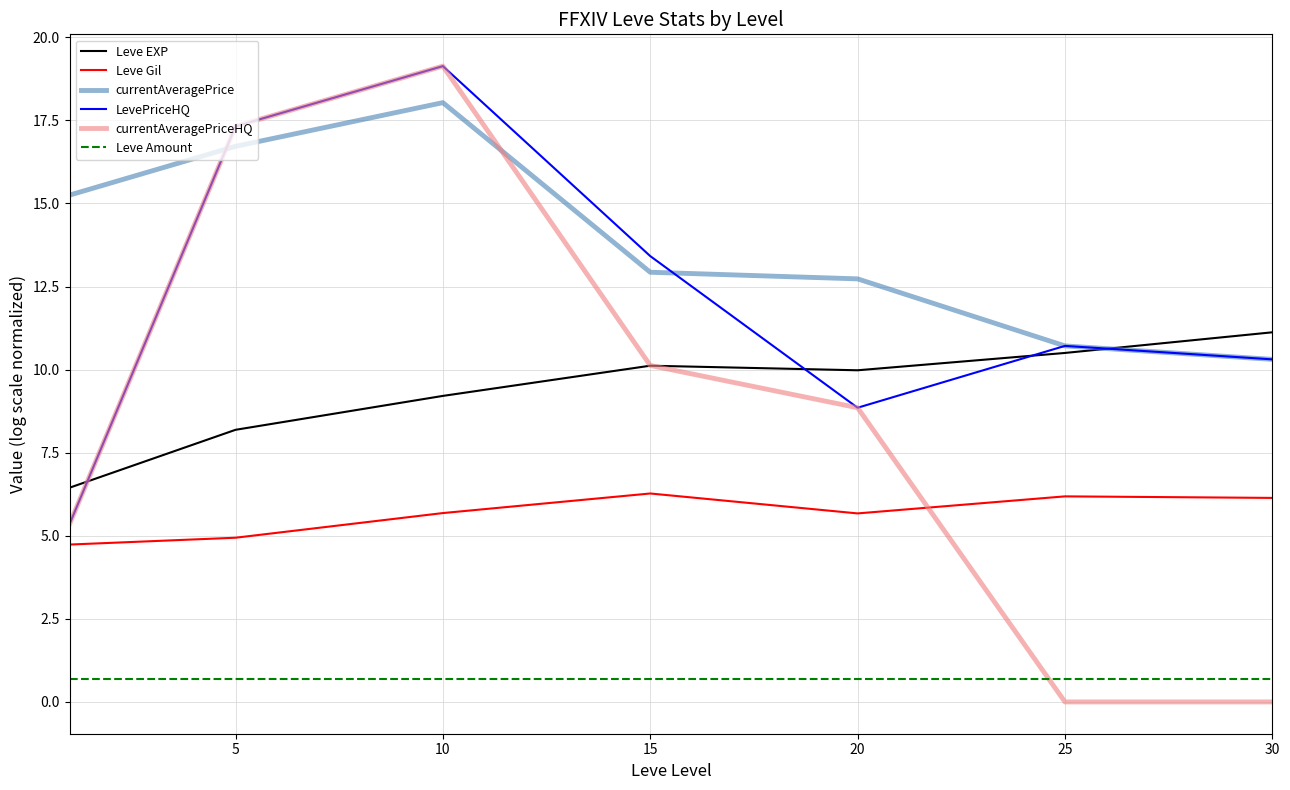

Is this an area chart (filled region under the line)?

No